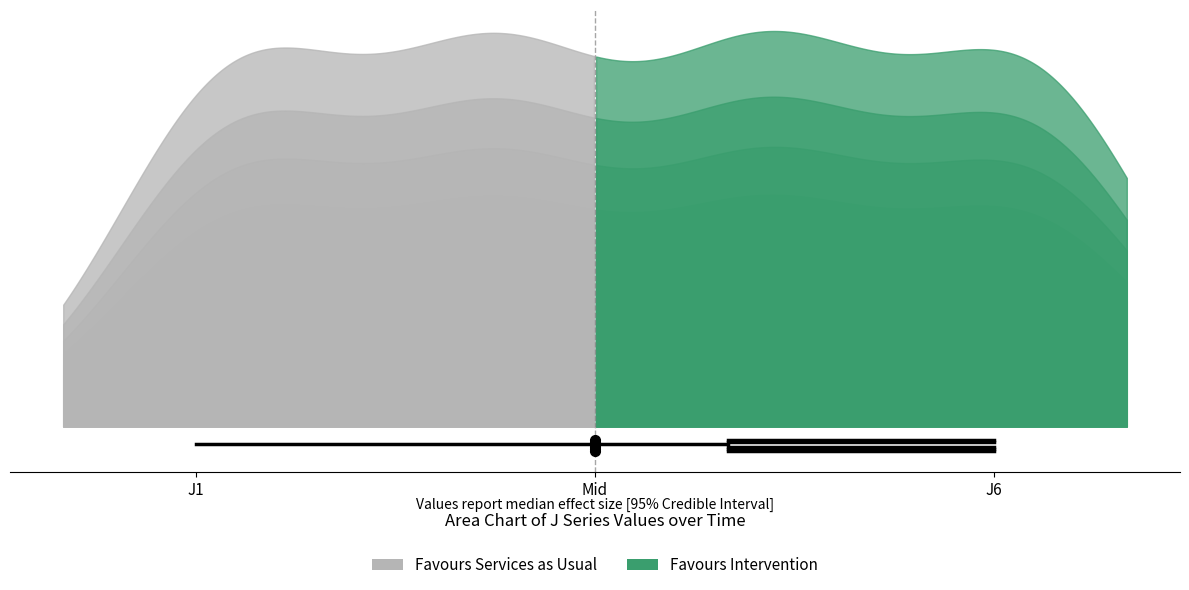

What is the total value across all series at J1?

-0.3